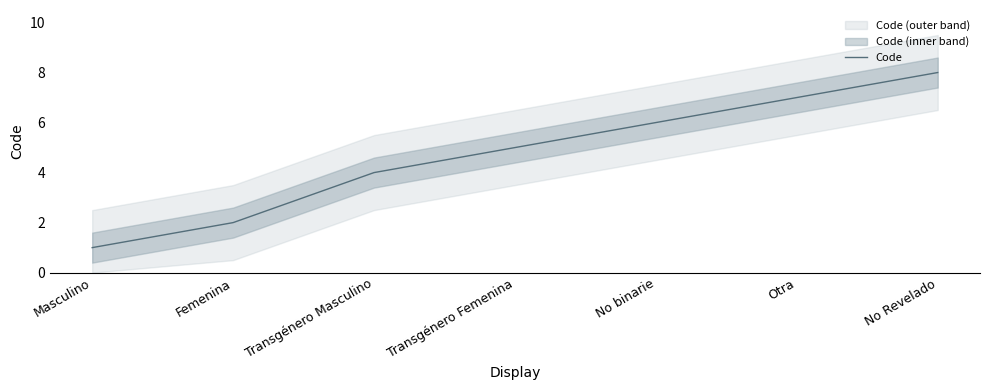

Reading left to right, extract all data points from this chart.

1	2	4	5	6	7	8